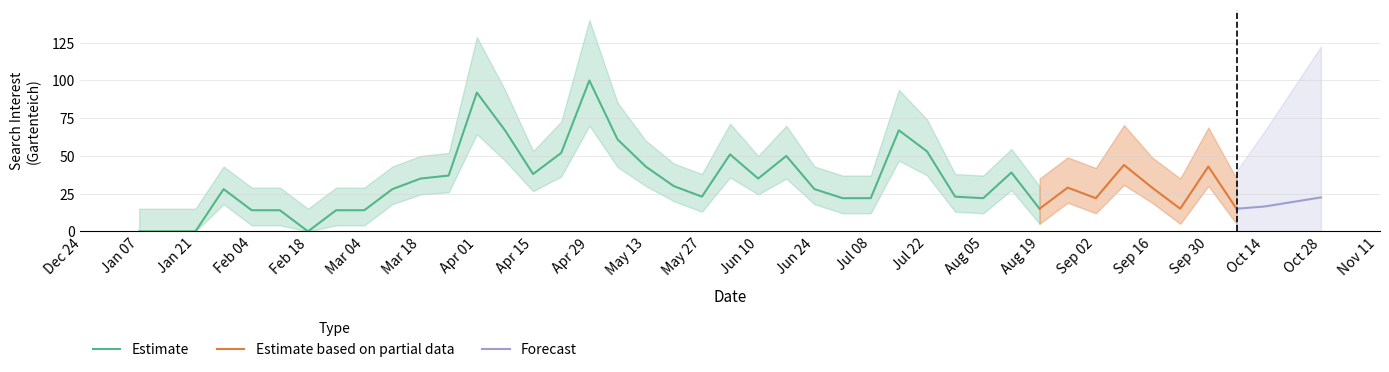

True or false: Estimate has a value of 63 at Mar 18.

False